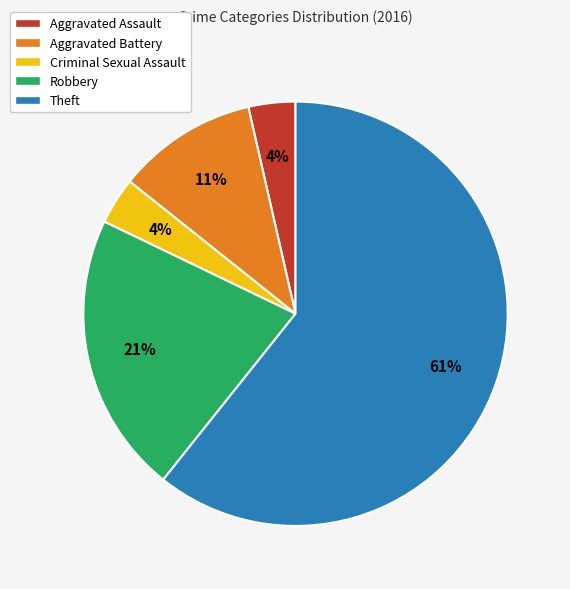

Between Theft and Robbery, which is larger?

Theft